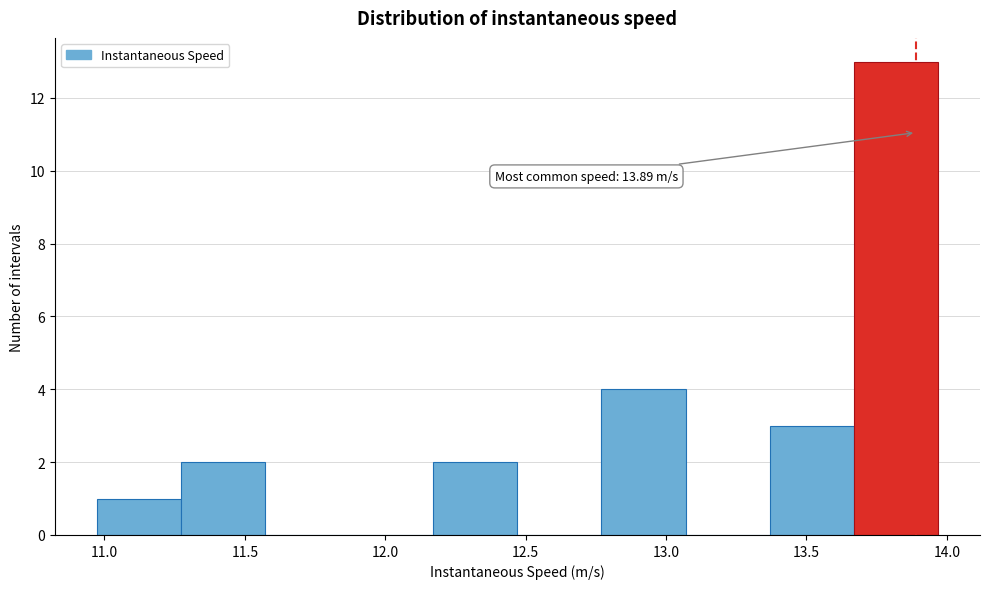

Over which range of the x-axis is the bar tallest?

13.65 to 13.95